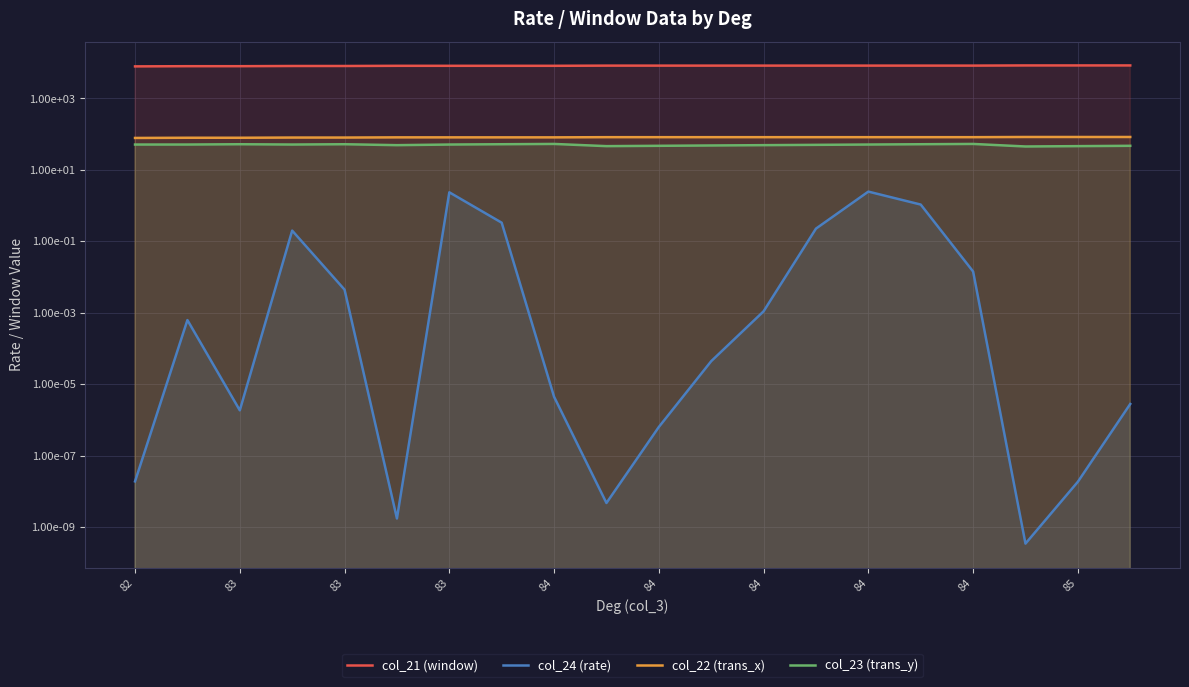

What is the spread (max minus min) of values at 11?

8248.0